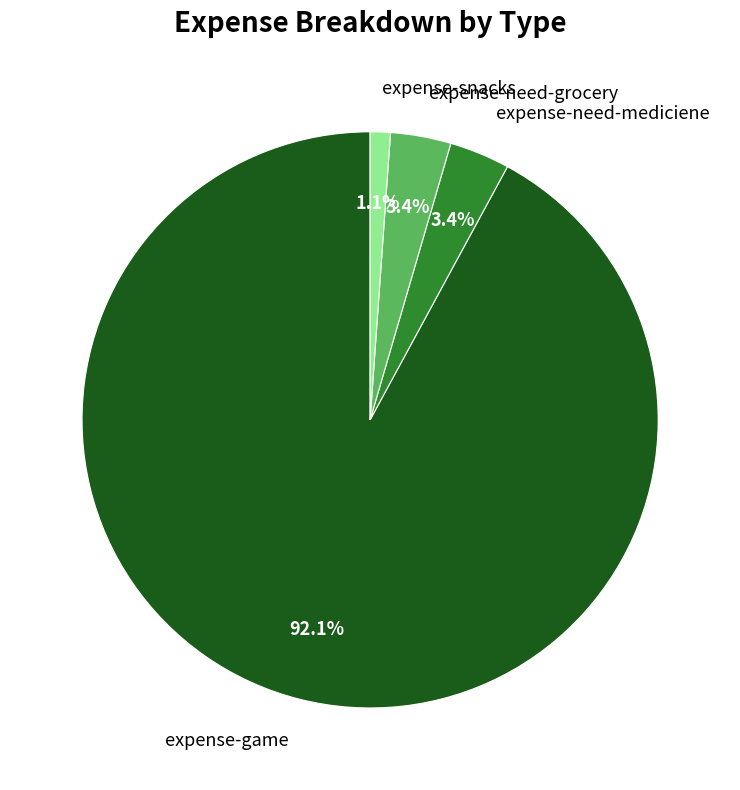

How many slices are in this pie chart?

4